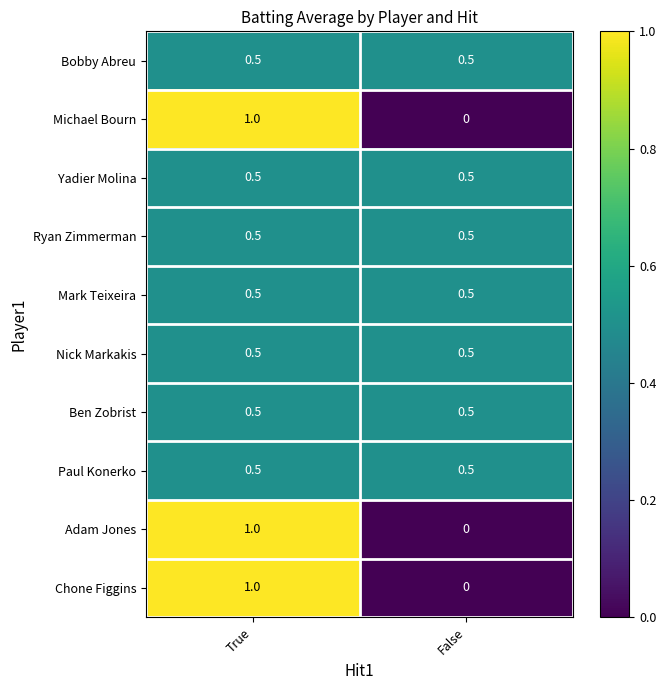

At which category is the sum across all series the highest?

True